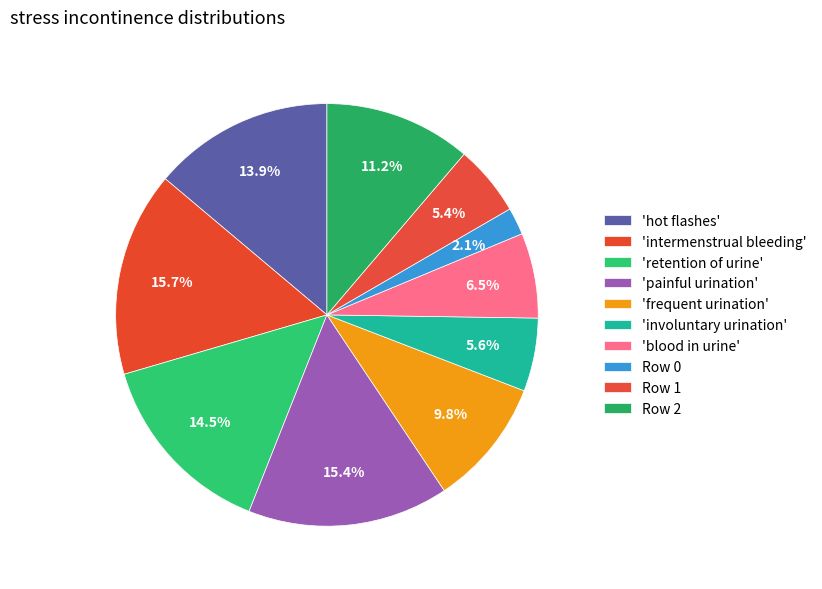

How many slices are in this pie chart?

10